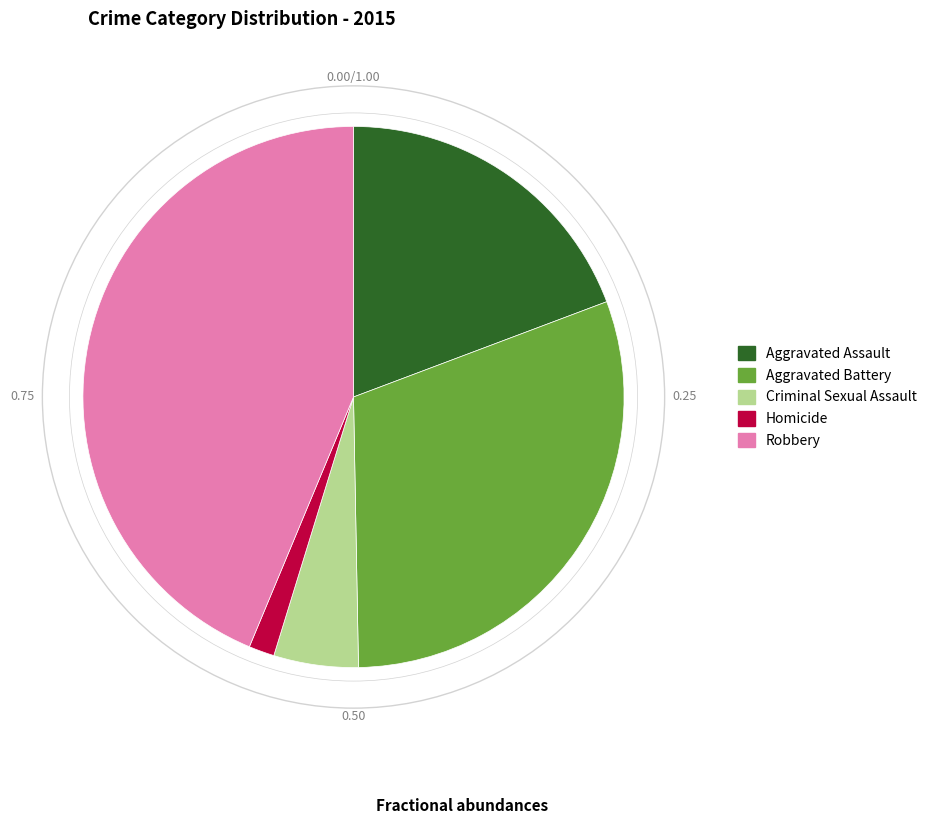

Does Robbery account for over 50% of the chart?

No